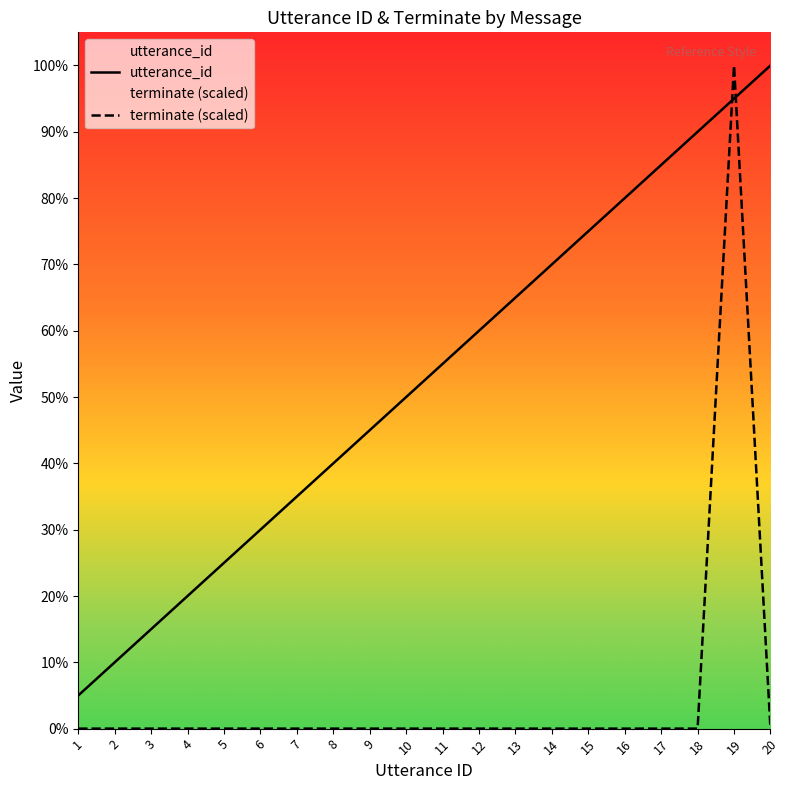

Which has a higher value, 6 or 7?

7